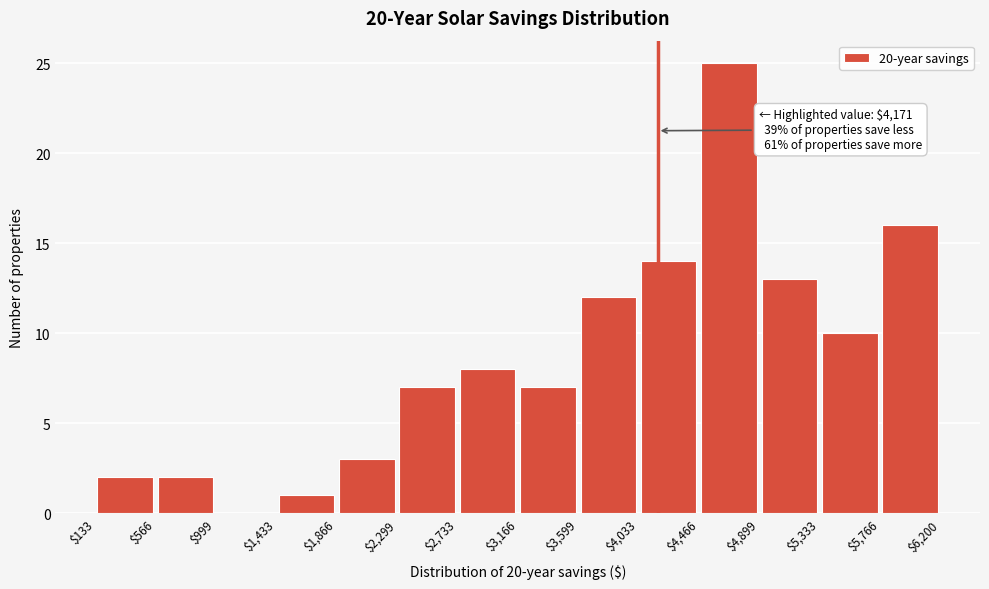

Which range on the x-axis has the tallest bar?

$4,466 to $4,899